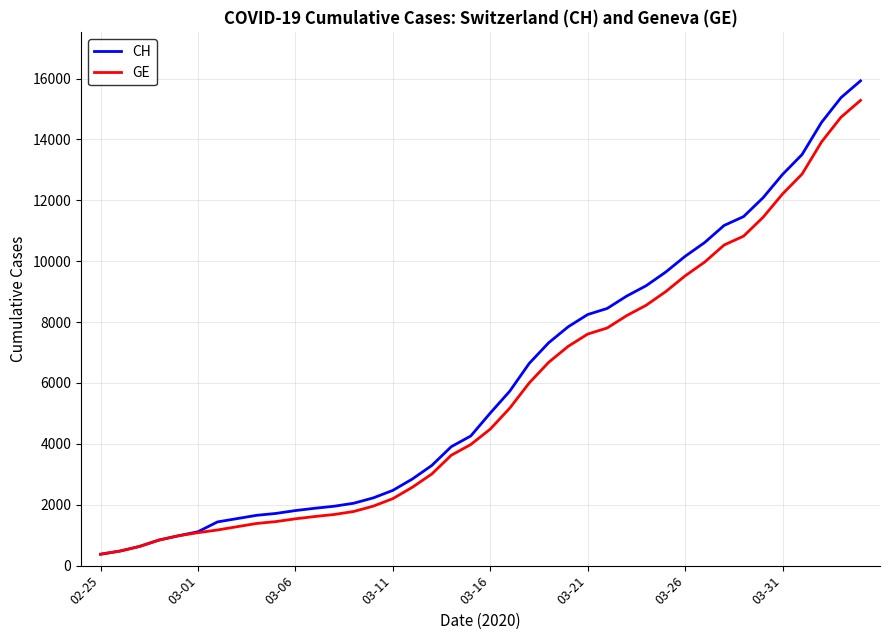

Which series has the widest spread of values?

CH